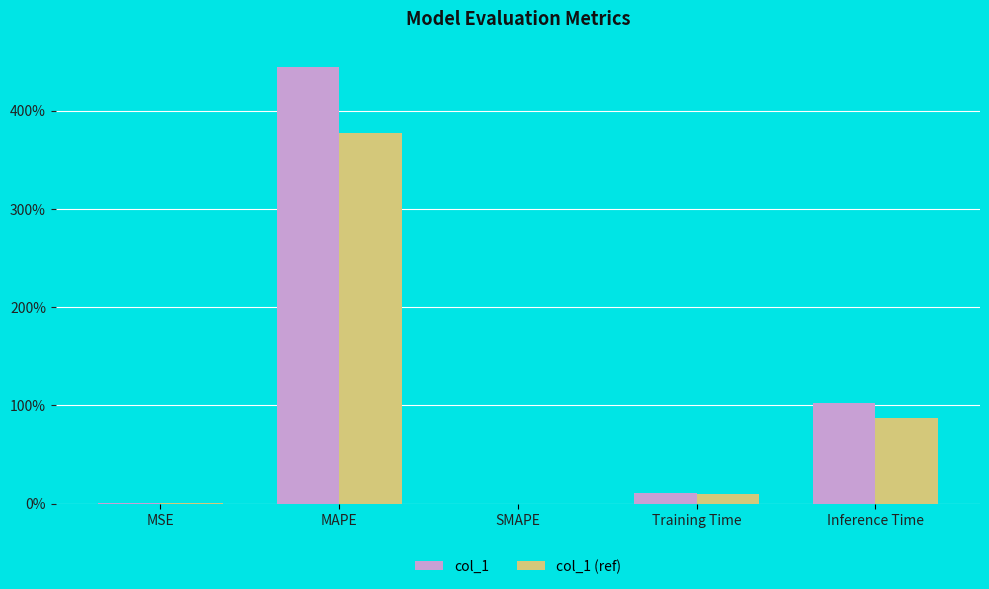

Reading left to right, what are all the values shown in this chart?

col_1: 0.0	4.4	0.0	0.1	1.0
col_1 (ref): 0.0	3.8	0.0	0.1	0.9